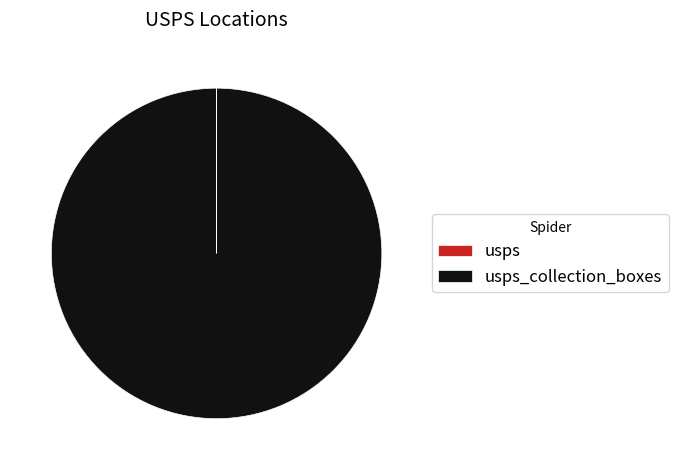

Is there a majority slice in this chart?

Yes